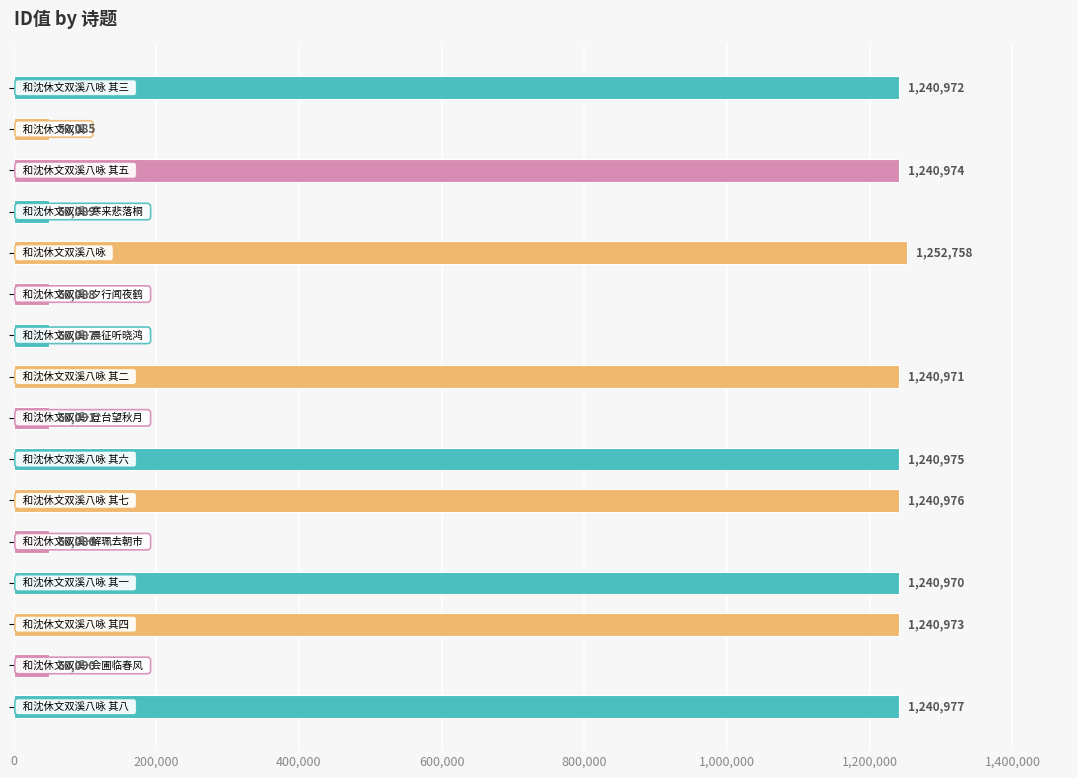

How many values are below 1240971?

8